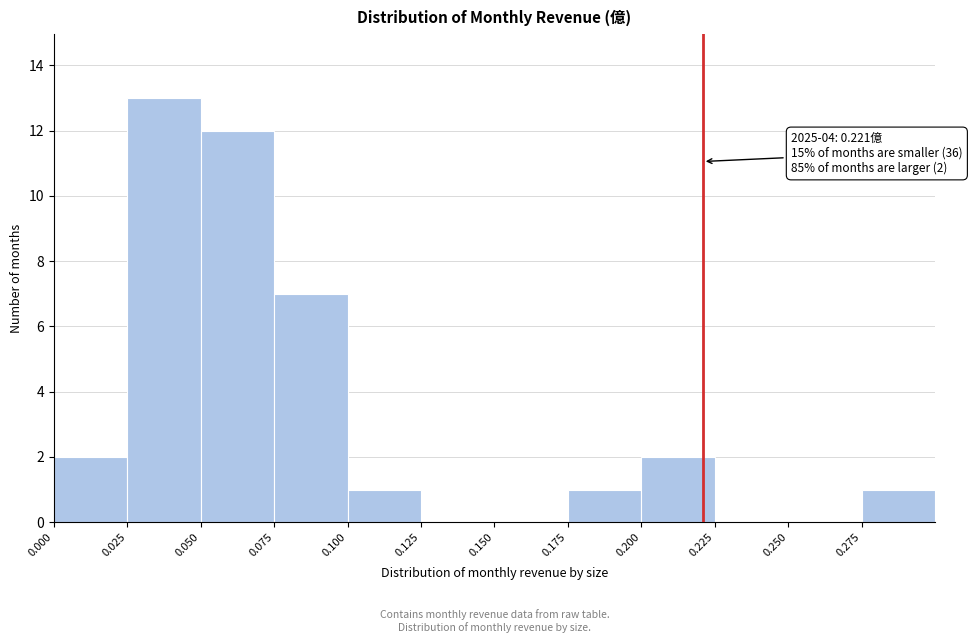

Over which range of the x-axis is the bar tallest?

0.025 to 0.050